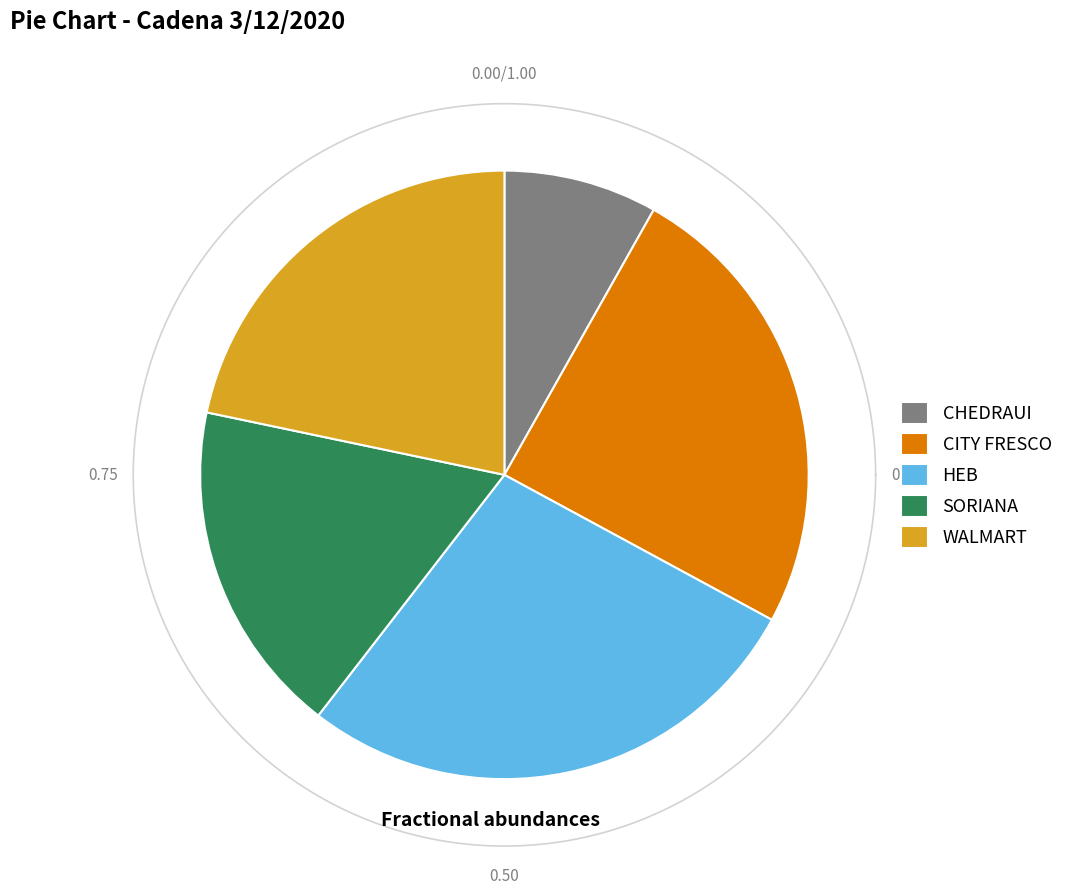

To the nearest percent, what is the difference between the CITY FRESCO and CHEDRAUI slice percentages?

17%